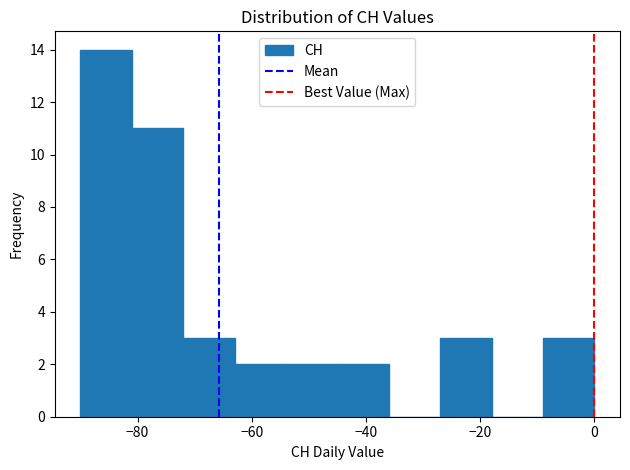

Reading left to right, transcribe this chart: for each bar, give the range it covers on the x-axis and its height. Neither the bar edges nor the heights are printed on the chart, so give them approximately, as read against the axes.

-90 to -81: 14
-81 to -72: 11
-72 to -63: 3
-63 to -54: 2
-54 to -45: 2
-45 to -36: 2
-36 to -27: 0
-27 to -18: 3
-18 to -9: 0
-9 to 0: 3